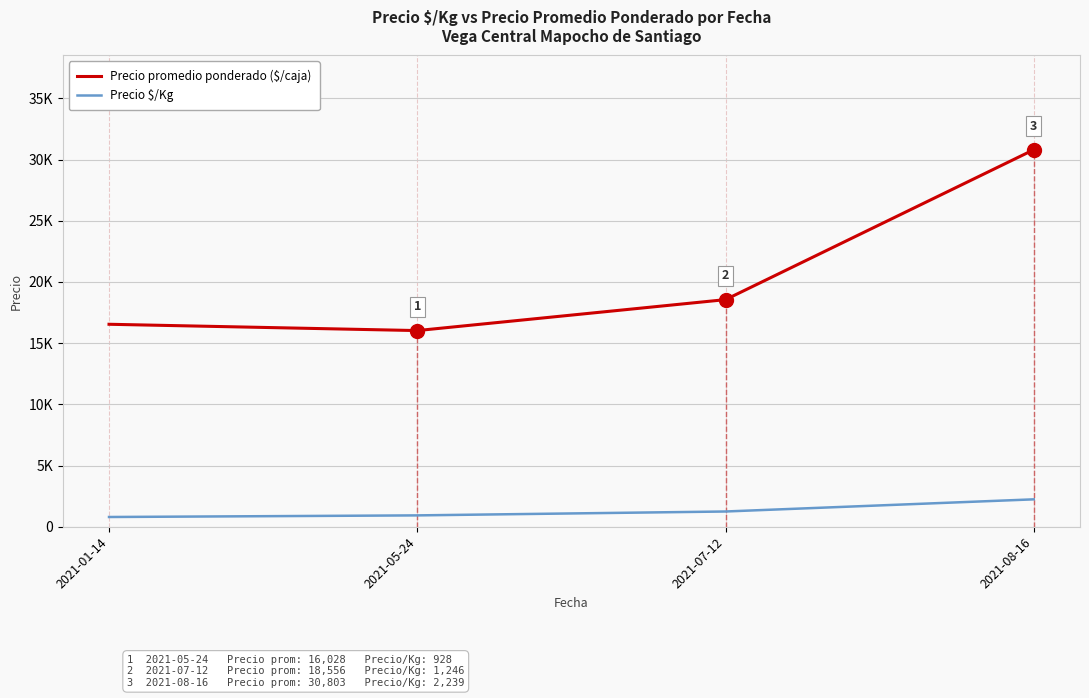

Rank the series by their average value, from highest to lowest.

Precio promedio ponderado ($/caja), Precio $/Kg